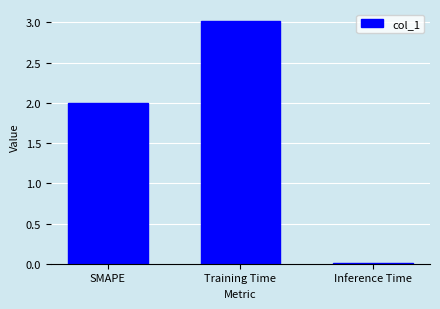

What is the difference between the maximum and minimum values?

3.0